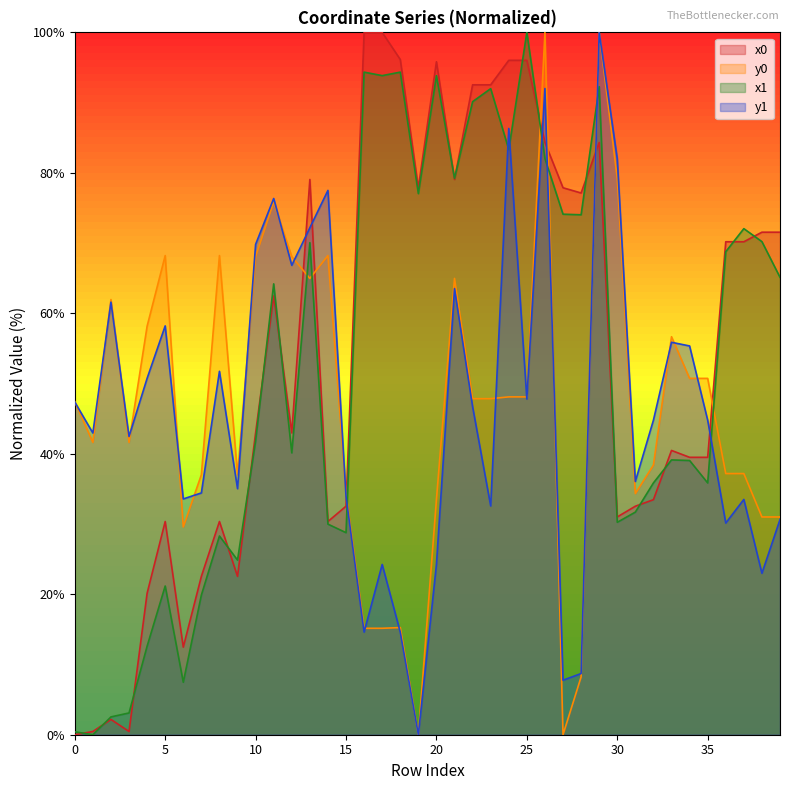

Reading right to left, what are all the values shown in this chart?

x0: 39=71.5	38=71.5	37=70.2	36=70.2	35=39.5	34=39.5	33=40.5	32=33.5	31=32.5	30=31.0	29=84.3	28=77.1	27=77.9	26=84.3	25=96.0	24=96.0	23=92.5	22=92.5	21=79.1	20=95.8	19=77.9	18=96.1	17=100.0	16=100.0	15=32.5	14=30.4	13=79.1	12=43.0	11=62.5	10=43.0	9=22.5	8=30.4	7=22.5	6=12.5	5=30.4	4=20.1	3=0.5	2=2.2	1=0.5	0=0.0
y0: 39=31.0	38=31.0	37=37.2	36=37.2	35=50.7	34=50.7	33=56.7	32=38.4	31=34.3	30=79.2	29=100.0	28=8.2	27=0.0	26=100.0	25=48.1	24=48.1	23=47.8	22=47.8	21=65.0	20=33.5	19=0.0	18=15.3	17=15.2	16=15.2	15=34.3	14=68.2	13=65.0	12=68.1	11=75.9	10=68.1	9=37.0	8=68.2	7=37.0	6=29.6	5=68.2	4=58.2	3=41.6	2=62.0	1=41.6	0=47.4
x1: 39=65.1	38=70.2	37=72.1	36=68.8	35=35.9	34=39.0	33=39.1	32=35.9	31=31.7	30=30.2	29=92.3	28=74.0	27=74.1	26=82.0	25=100.0	24=83.3	23=92.0	22=90.1	21=79.2	20=93.8	19=77.0	18=94.3	17=93.8	16=94.3	15=28.8	14=30.0	13=70.1	12=40.1	11=64.2	10=41.8	9=24.9	8=28.3	7=19.9	6=7.5	5=21.2	4=12.6	3=3.1	2=2.5	1=0.0	0=0.4
y1: 39=30.6	38=23.0	37=33.5	36=30.1	35=44.8	34=55.4	33=55.9	32=44.8	31=36.1	30=82.0	29=100.0	28=8.7	27=7.8	26=92.0	25=47.8	24=86.3	23=32.6	22=46.7	21=63.5	20=24.2	19=0.0	18=14.6	17=24.2	16=14.6	15=33.9	14=77.5	13=72.2	12=66.8	11=76.3	10=69.8	9=35.0	8=51.7	7=34.4	6=33.6	5=58.2	4=50.7	3=42.5	2=61.6	1=43.0	0=47.4